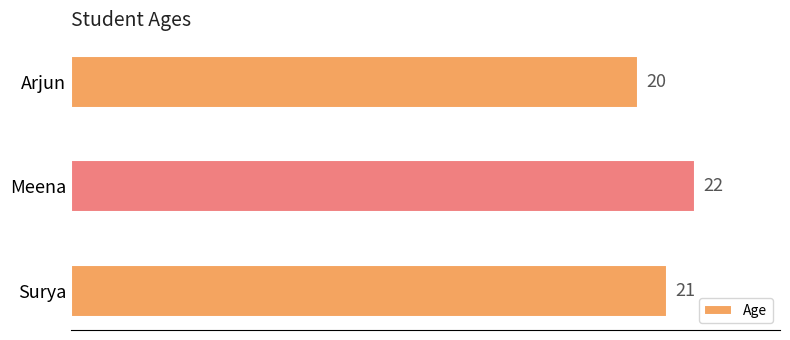

Reading bottom to top, list all the values displayed in this chart.

21	22	20